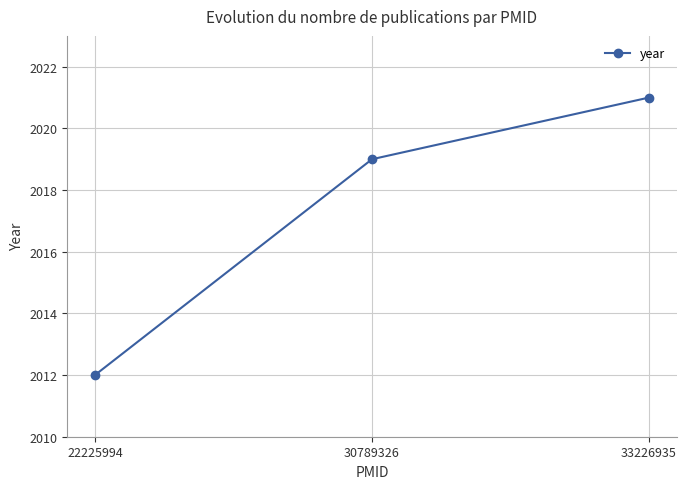

Does the chart display data point markers on the line(s)?

Yes